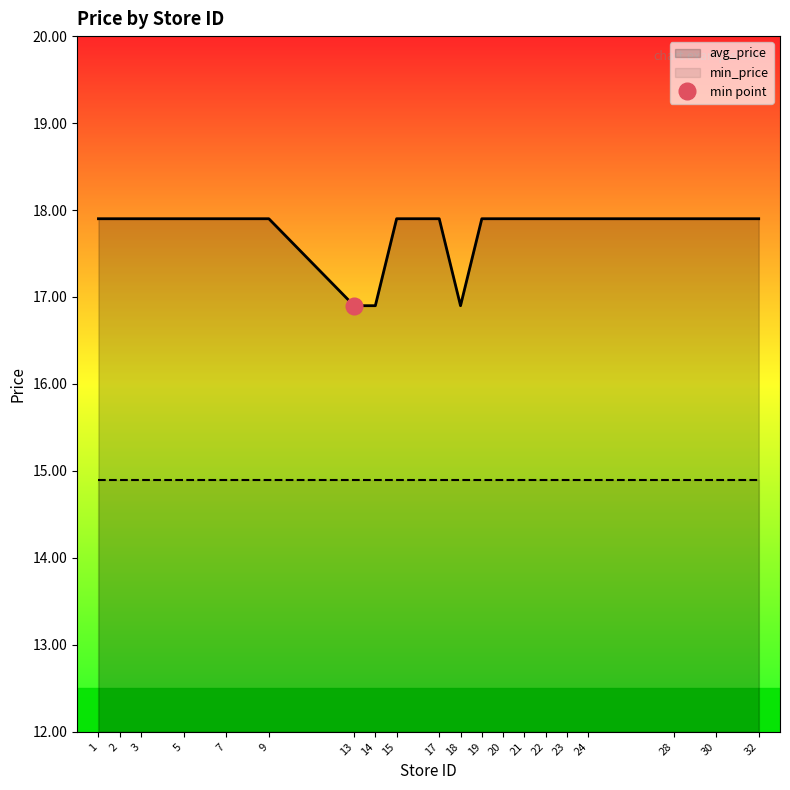

The value of avg_price at 3 is 17.9. True or false?

True